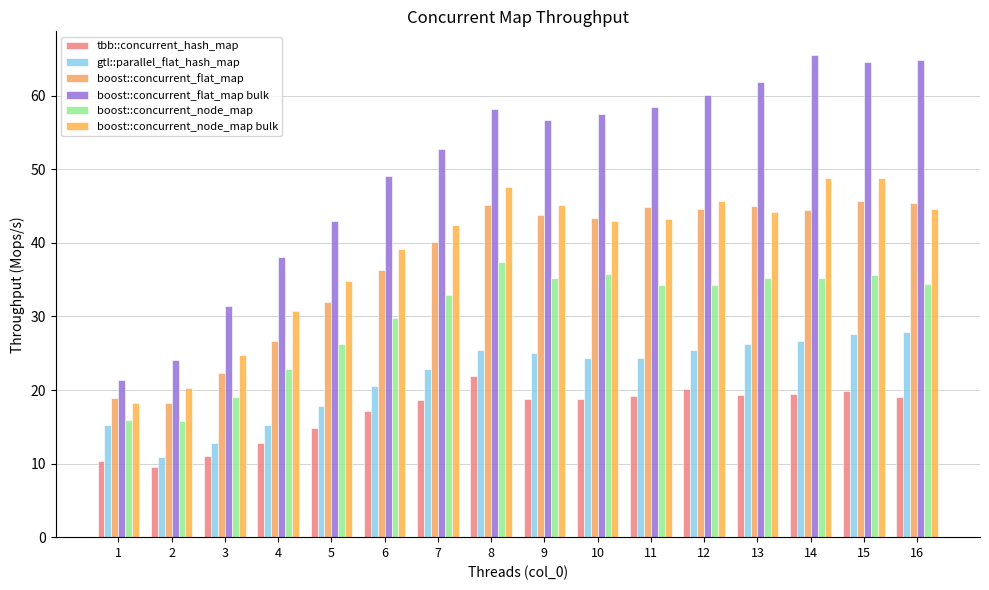

Count the number of categories in the chart.

16